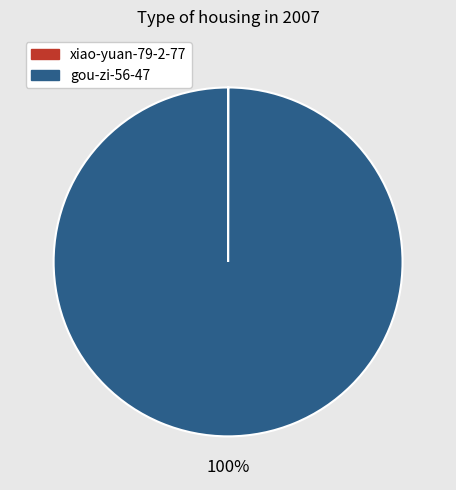

What percentage is the gou-zi-56-47 slice, to the nearest percent?

100%